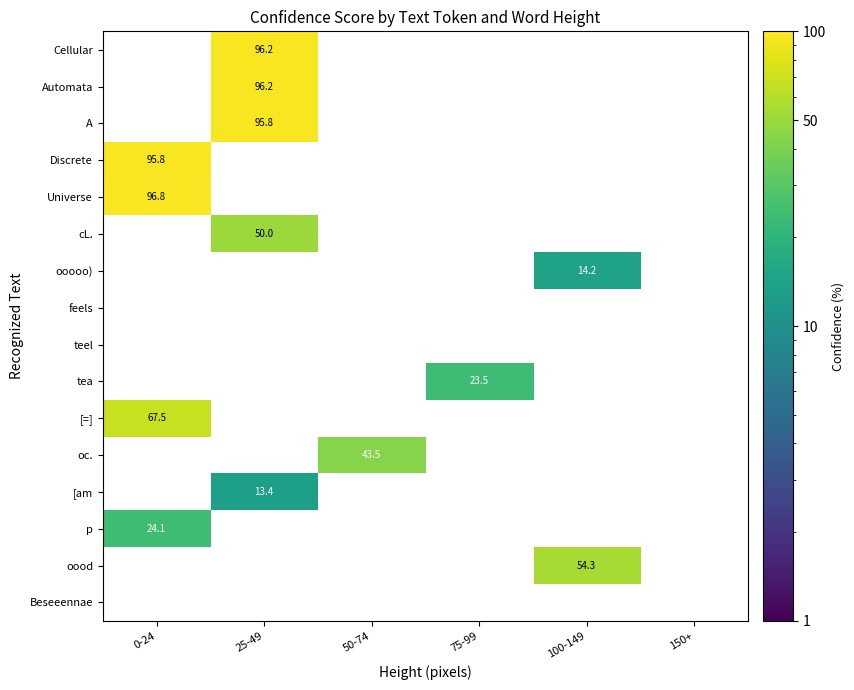

True or false: tea has a value of 23.5 at 75-99.

True